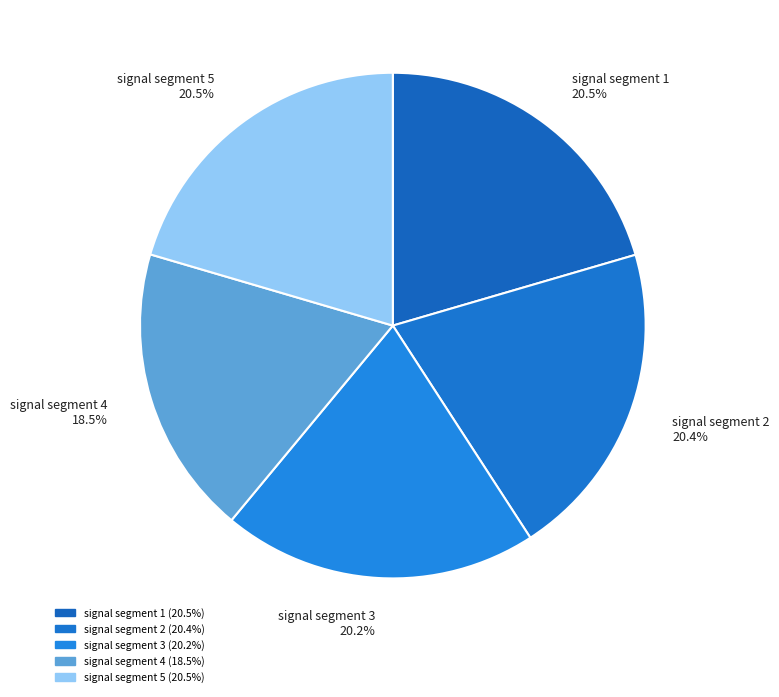

Is there any slice that represents more than half of the pie?

No